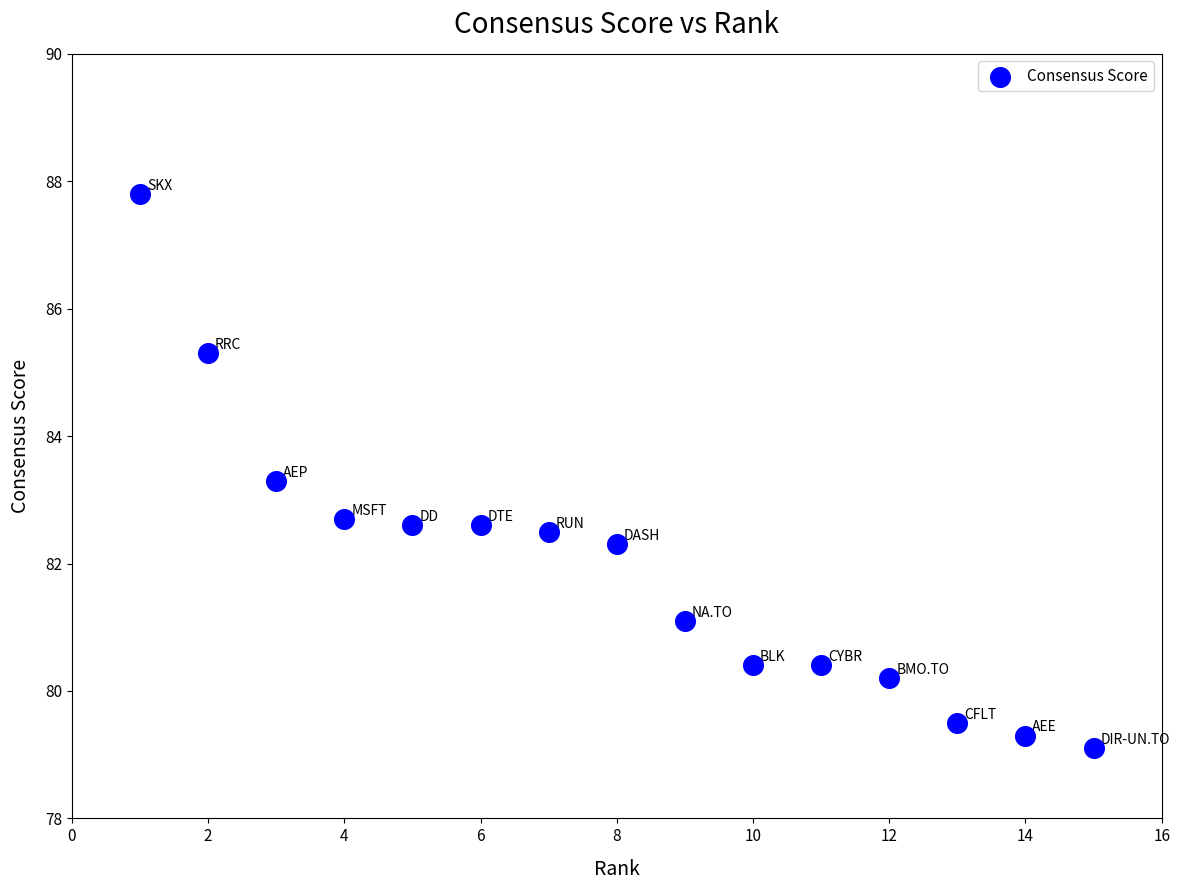

What is the range of X values (max minus min)?

14.0